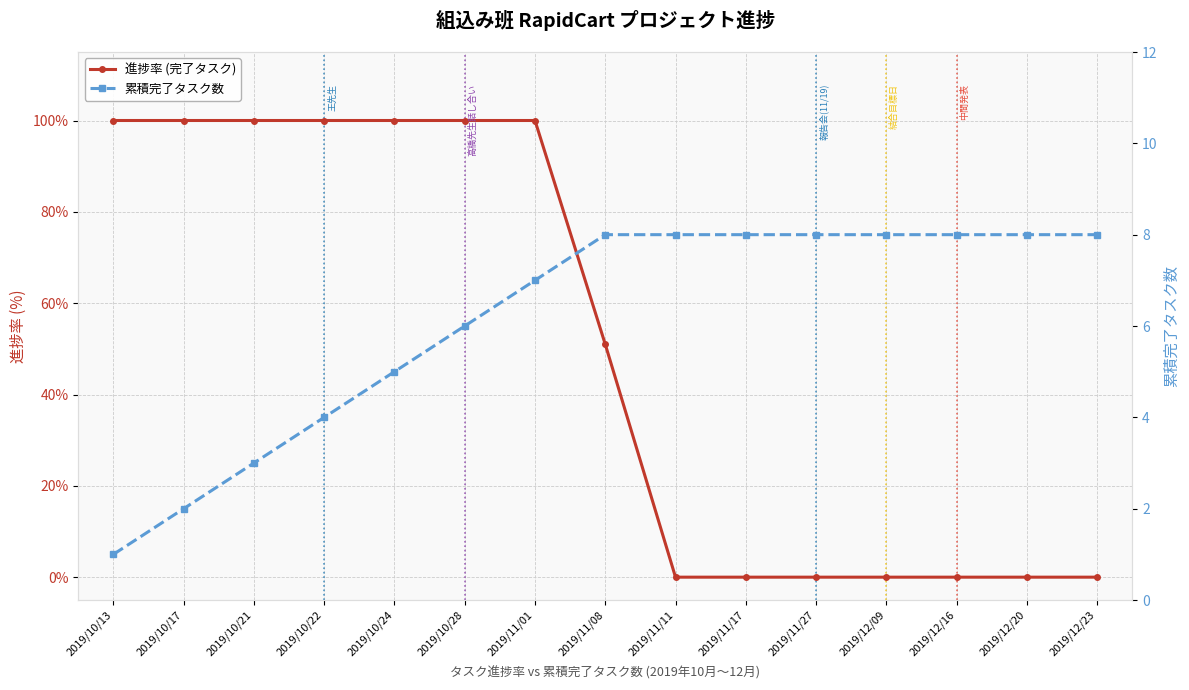

Where does the 進捗率 (完了タスク) series first go above 51?

2019/10/13